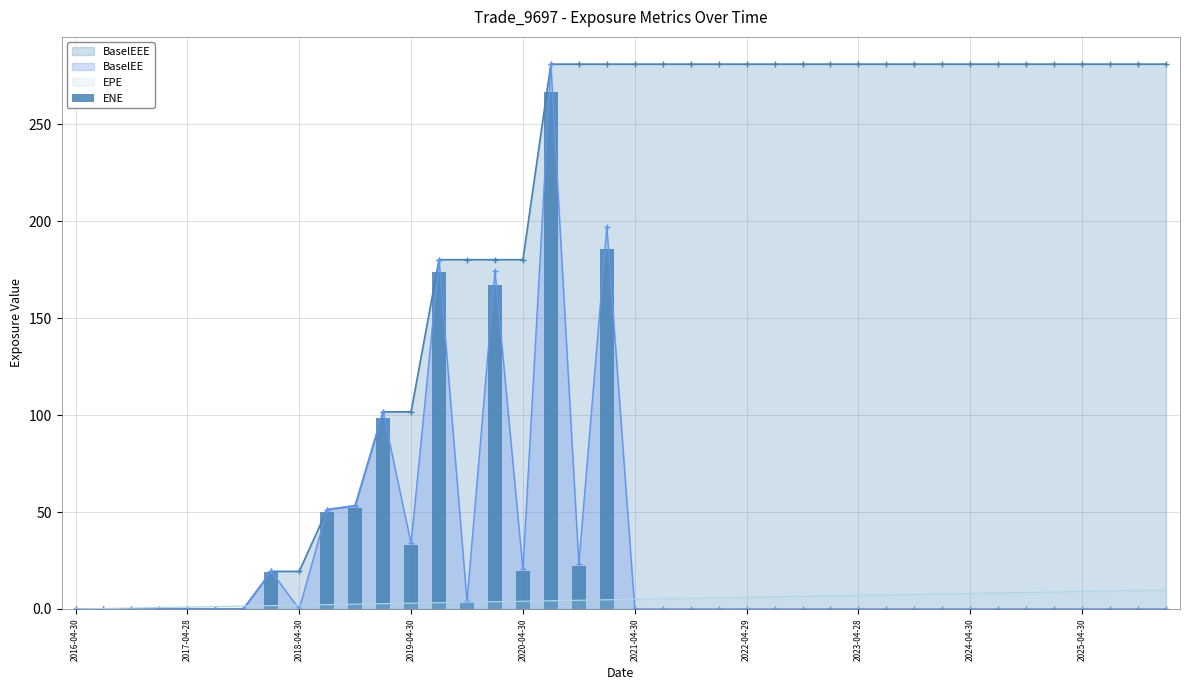

What is the difference between the second highest and minimum values?

185.6